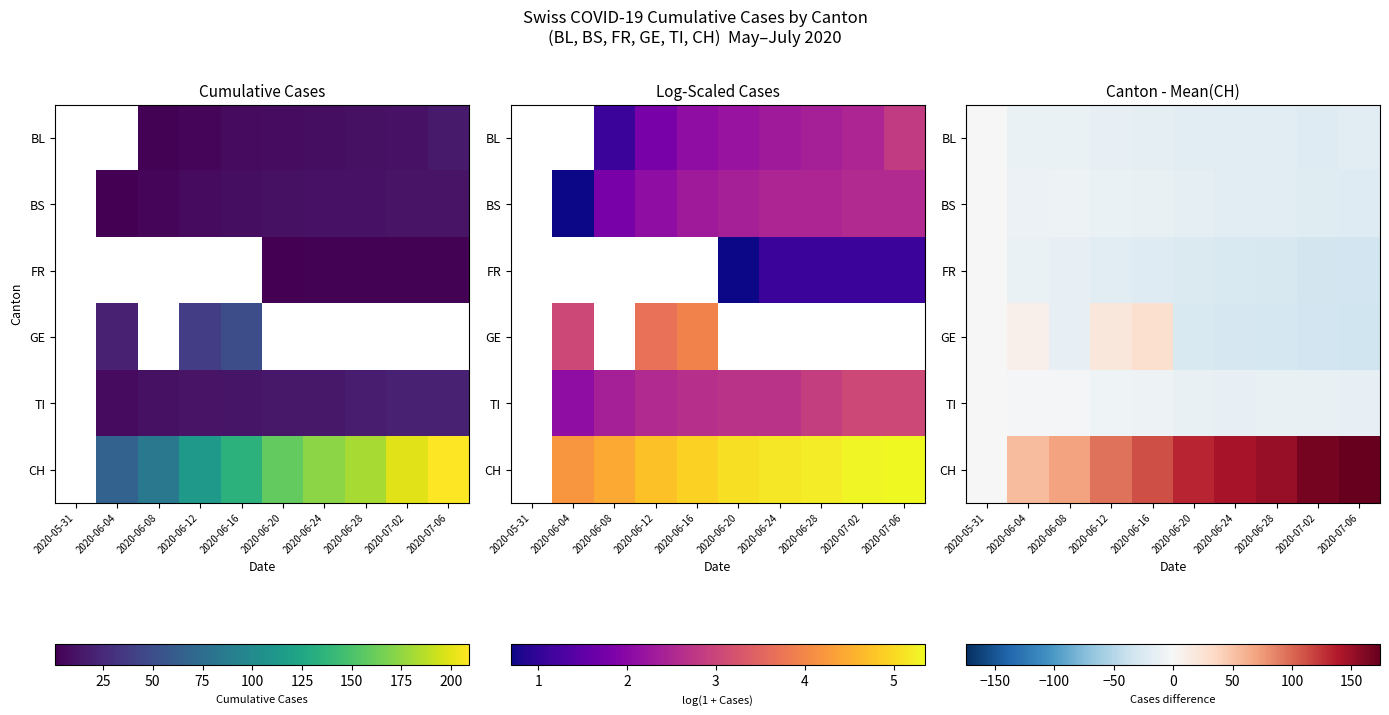

At 2020-06-08, list the series in order from smallest to largest.

FR, GE, BL, BS, TI, CH